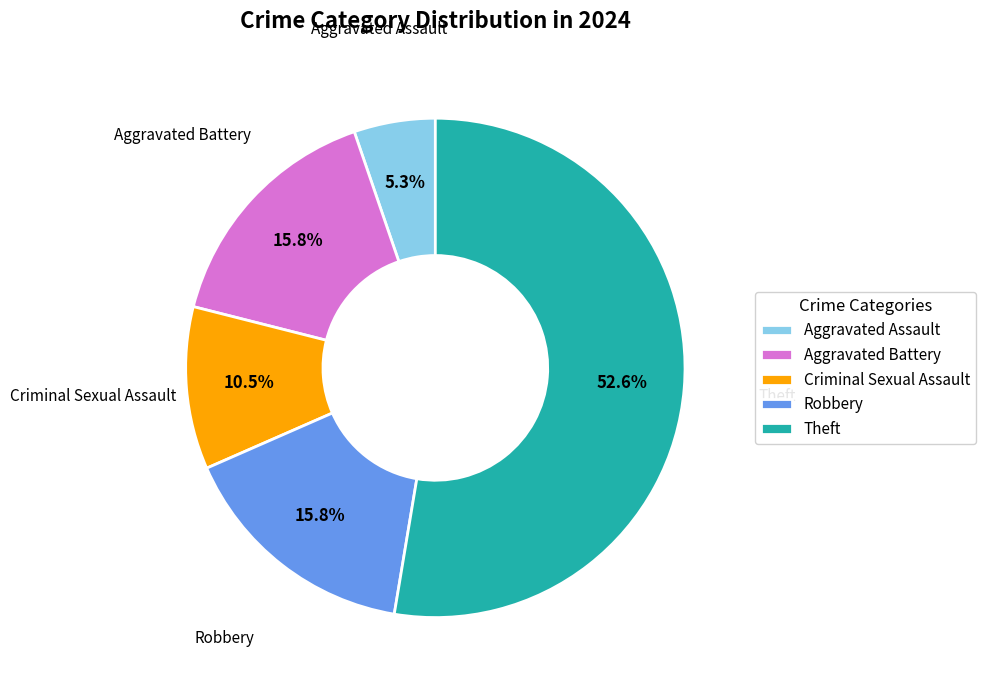

Count the number of slices in the pie.

5